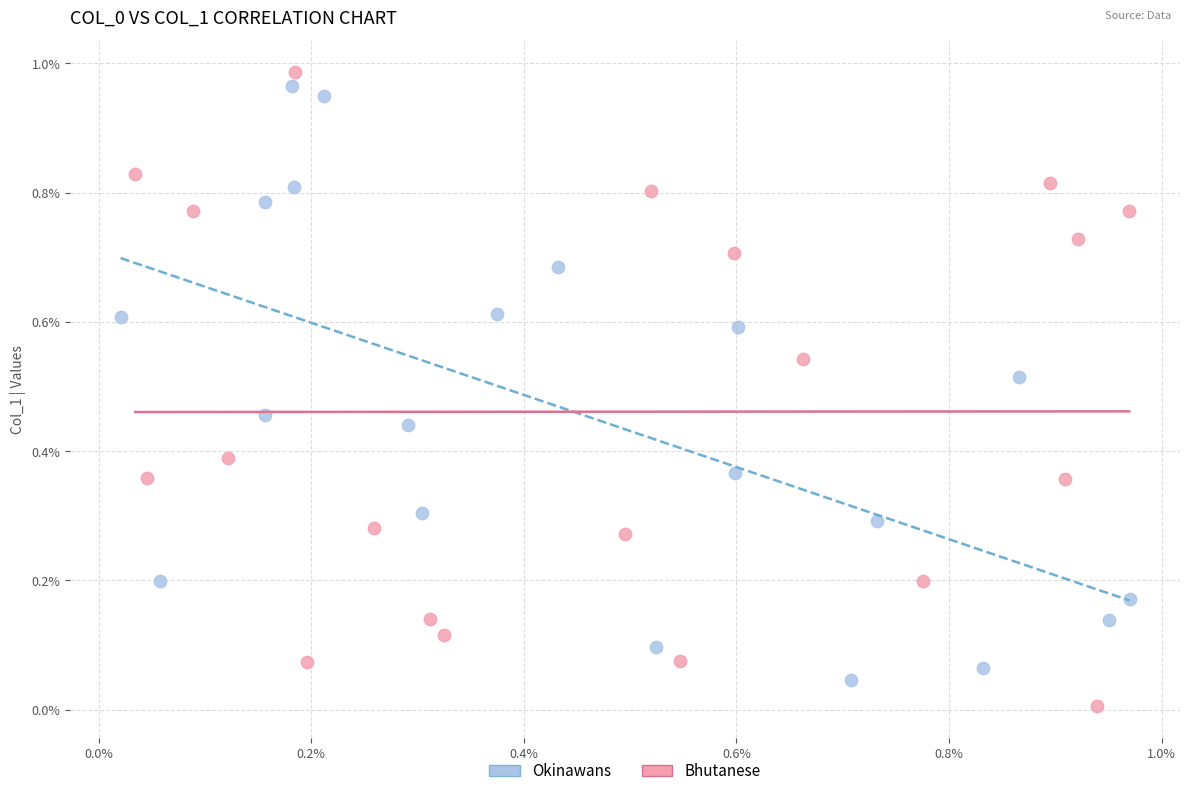

Which series reaches the maximum Y coordinate?

Bhutanese